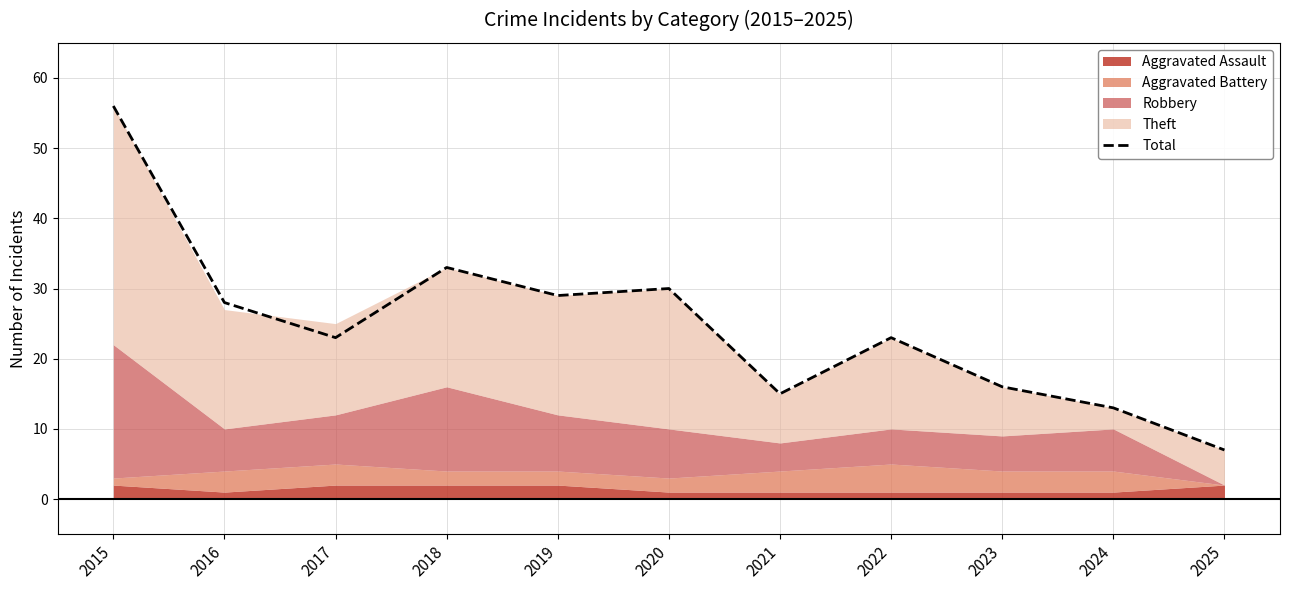

What is the difference between the values at 2025 and 2024?

6